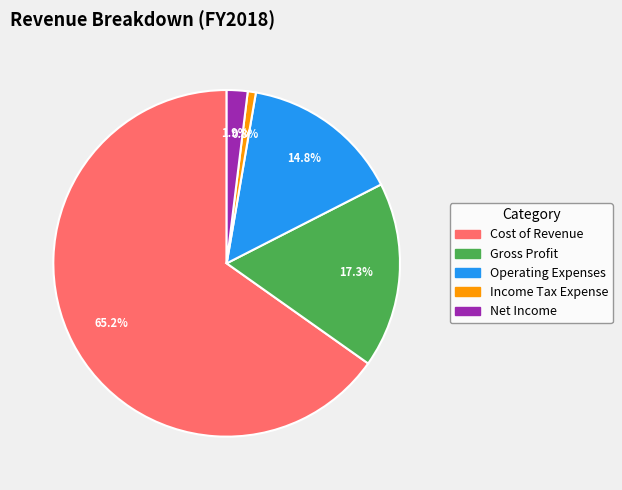

To the nearest percent, what portion does Net Income represent?

2%